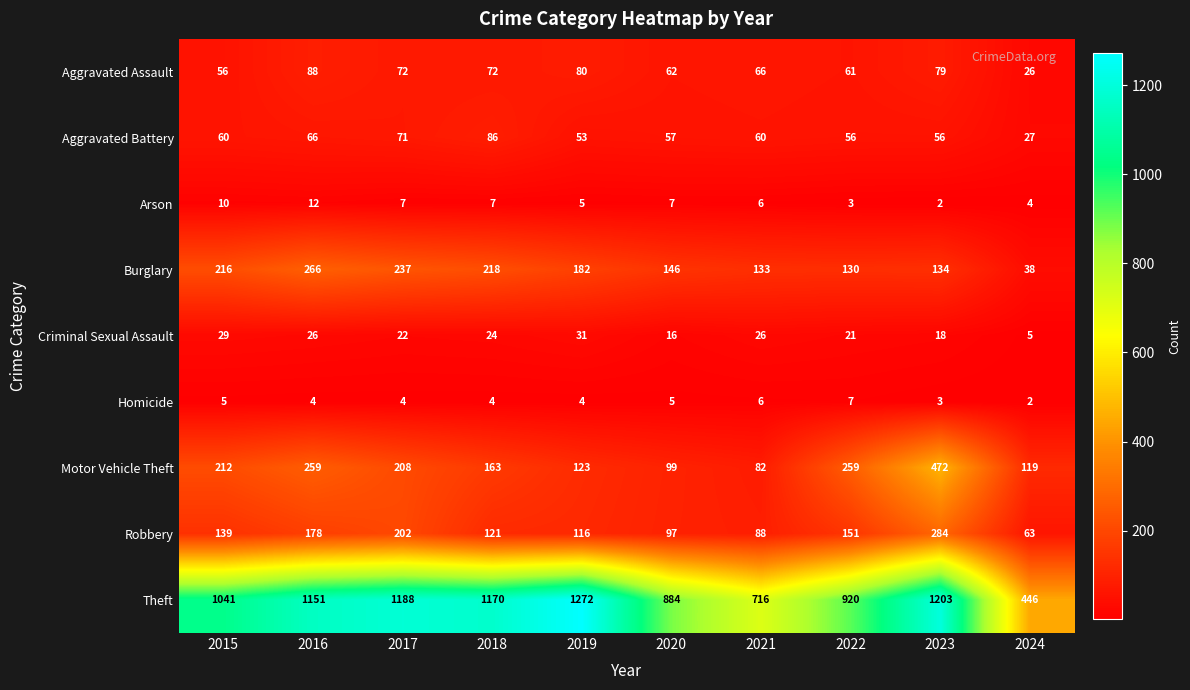

Rank the series at 2023 from highest to lowest value.

Theft, Motor Vehicle Theft, Robbery, Burglary, Aggravated Assault, Aggravated Battery, Criminal Sexual Assault, Homicide, Arson